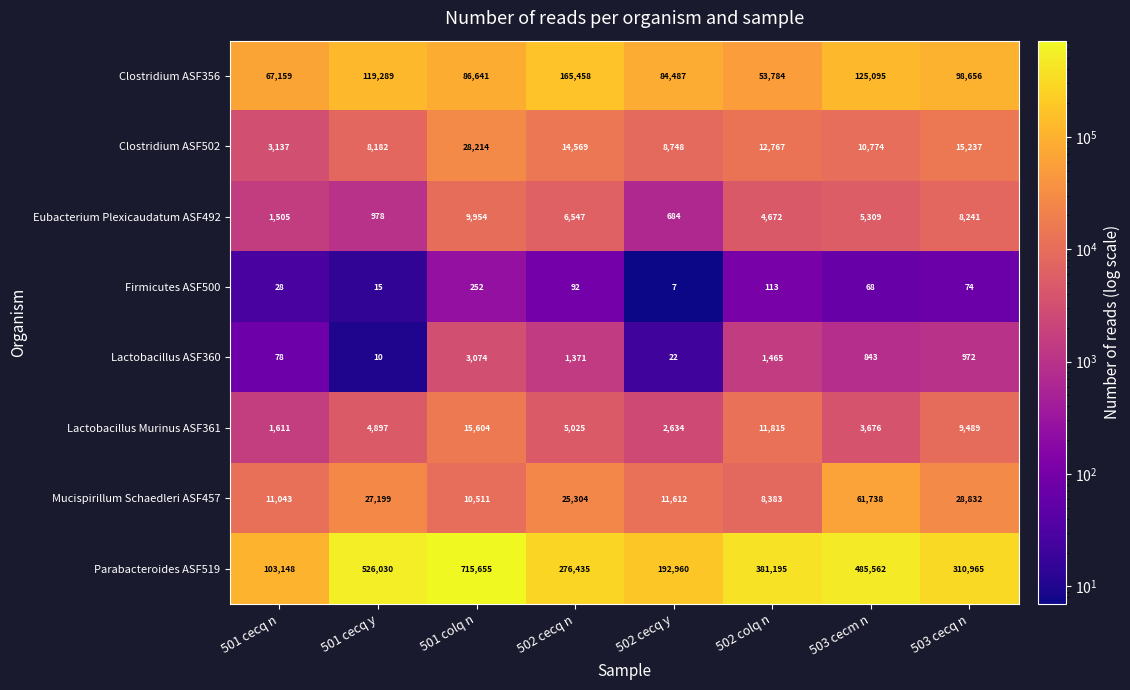

Is it true that Mucispirillum Schaedleri ASF457 equals 89180 at 503 cecm n?

False